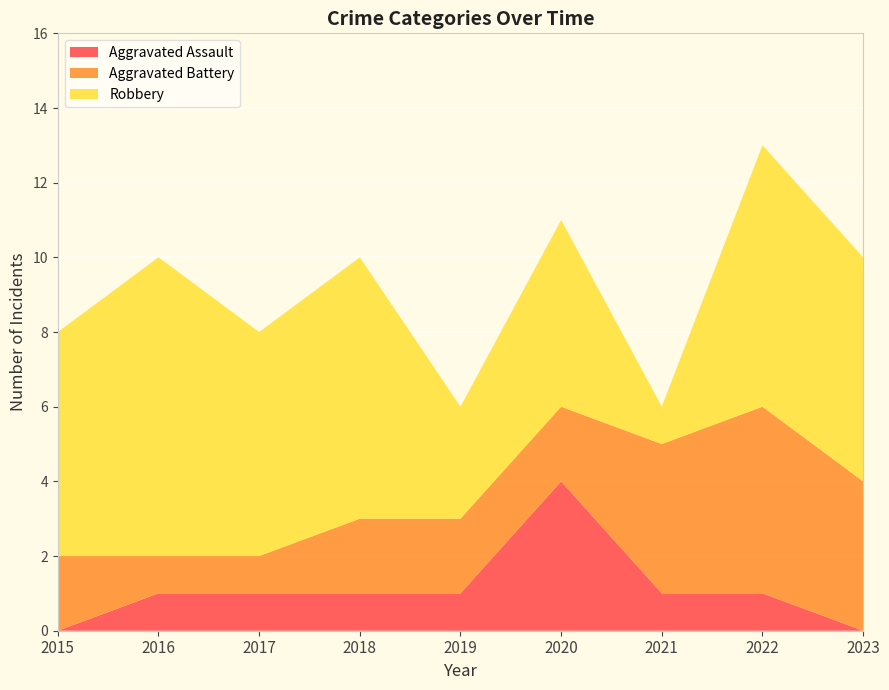

Reading right to left, transcribe all the data shown in this chart.

Aggravated Assault: 0	1	1	4	1	1	1	1	0
Aggravated Battery: 4	5	4	2	2	2	1	1	2
Robbery: 6	7	1	5	3	7	6	8	6